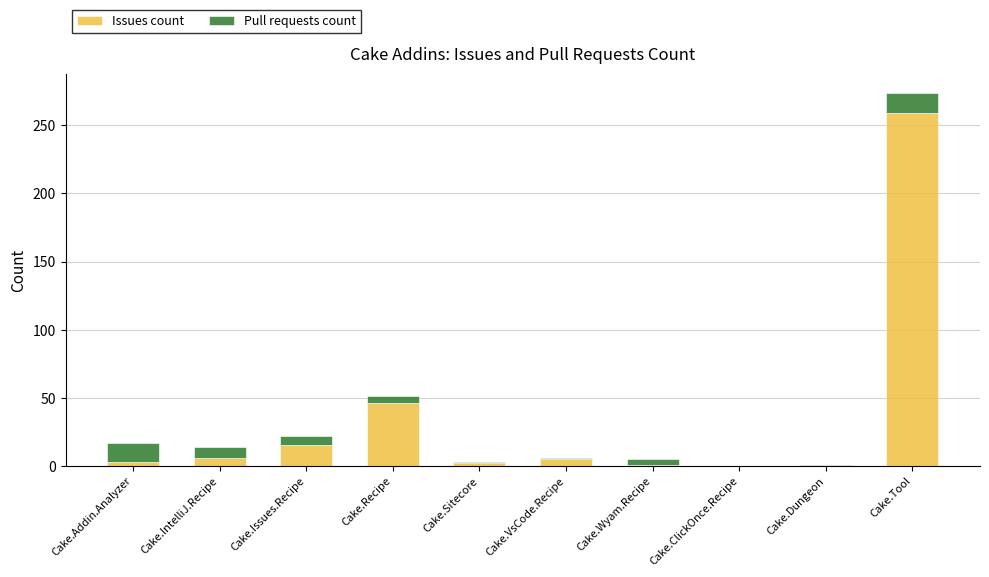

What is the highest value of the Issues count series?

259